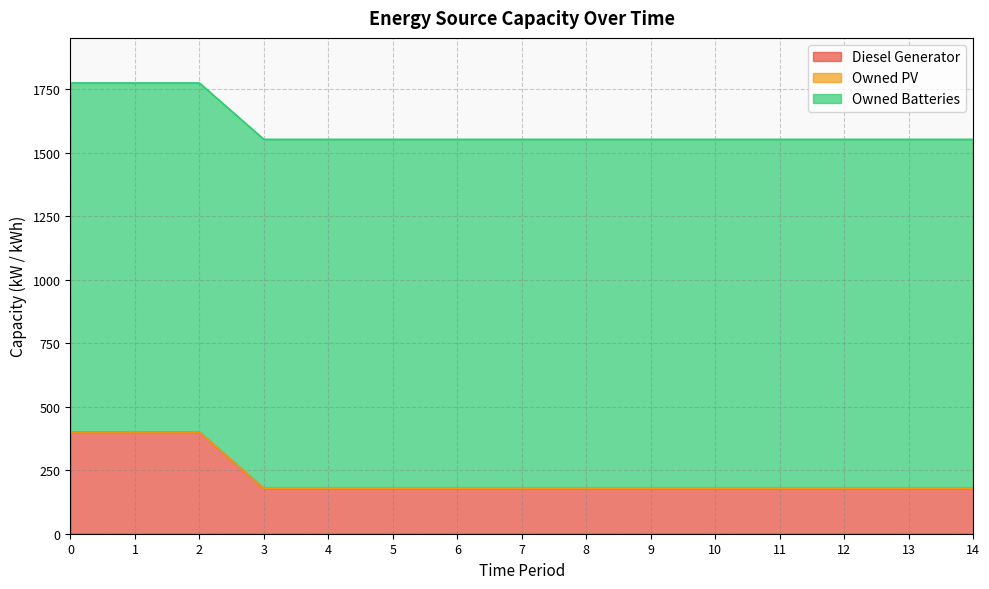

The Owned Batteries series shows 1828 at 11. True or false?

False